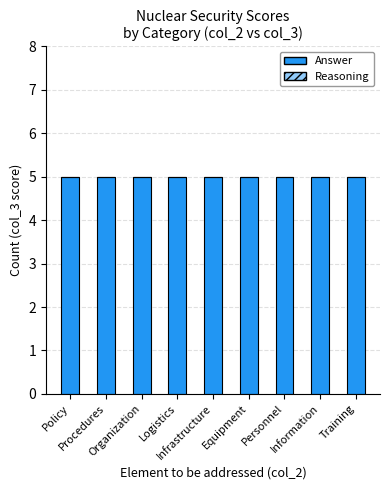

What is the total value across all series at Logistics?

5